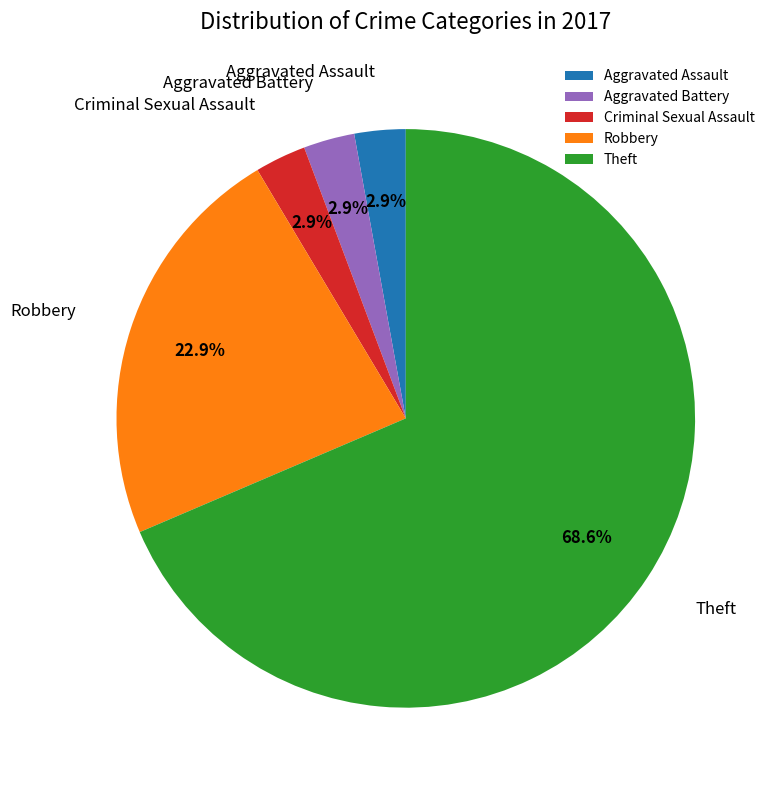

Is it true that Aggravated Assault is 15% of the pie?

False